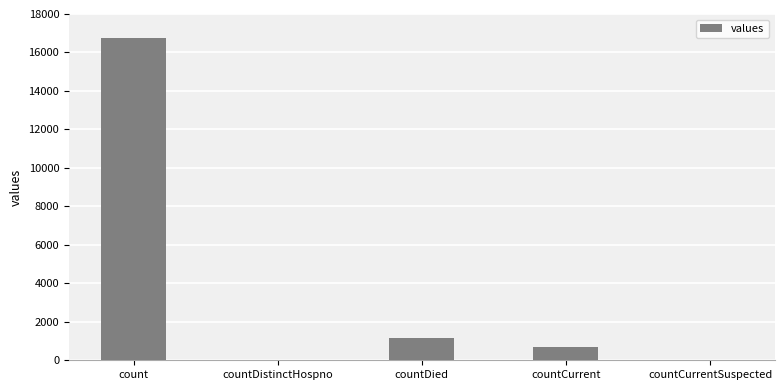

How many categories are shown in the chart?

5